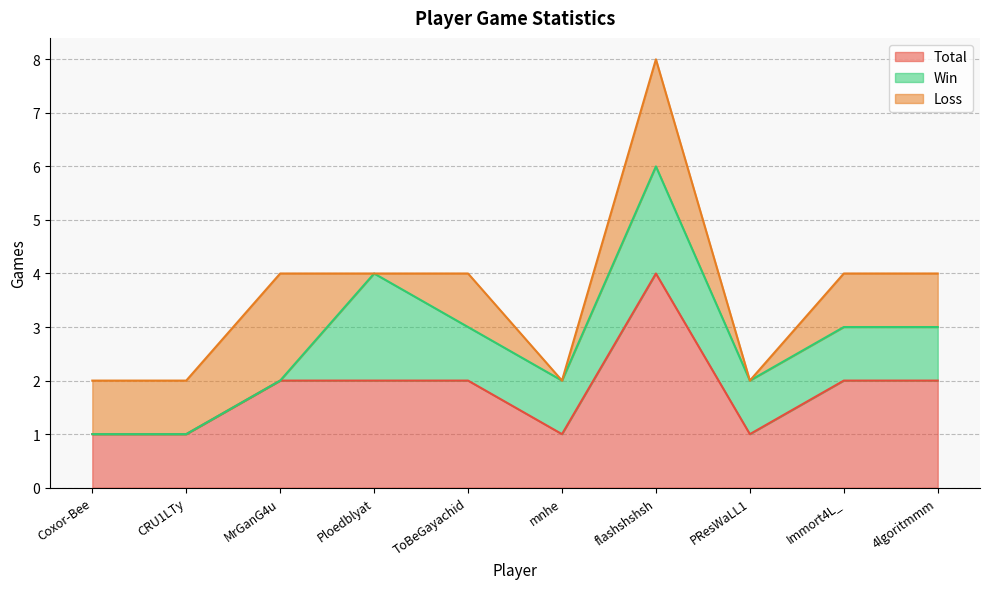

What is the difference between the maximum and minimum values in the Loss series?

2